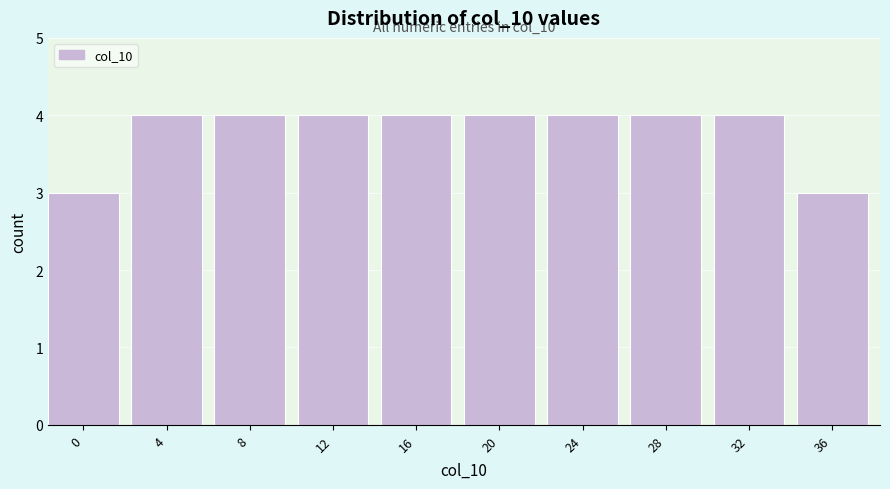

Reading left to right, extract all data points from this chart.

3	4	4	4	4	4	4	4	4	3